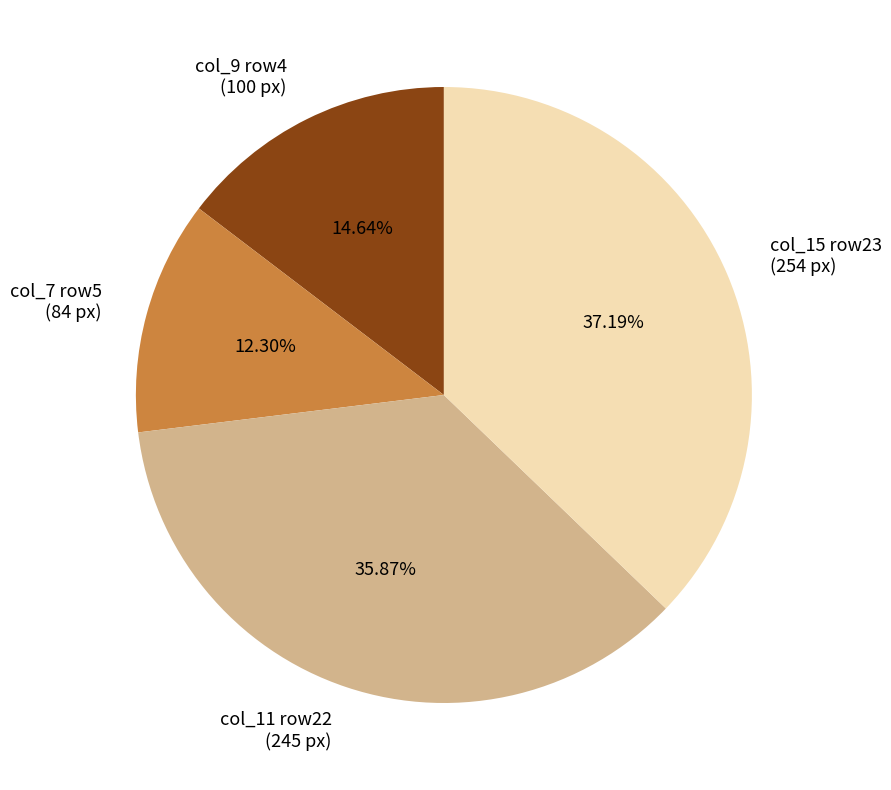

How many segments does this pie chart have?

4